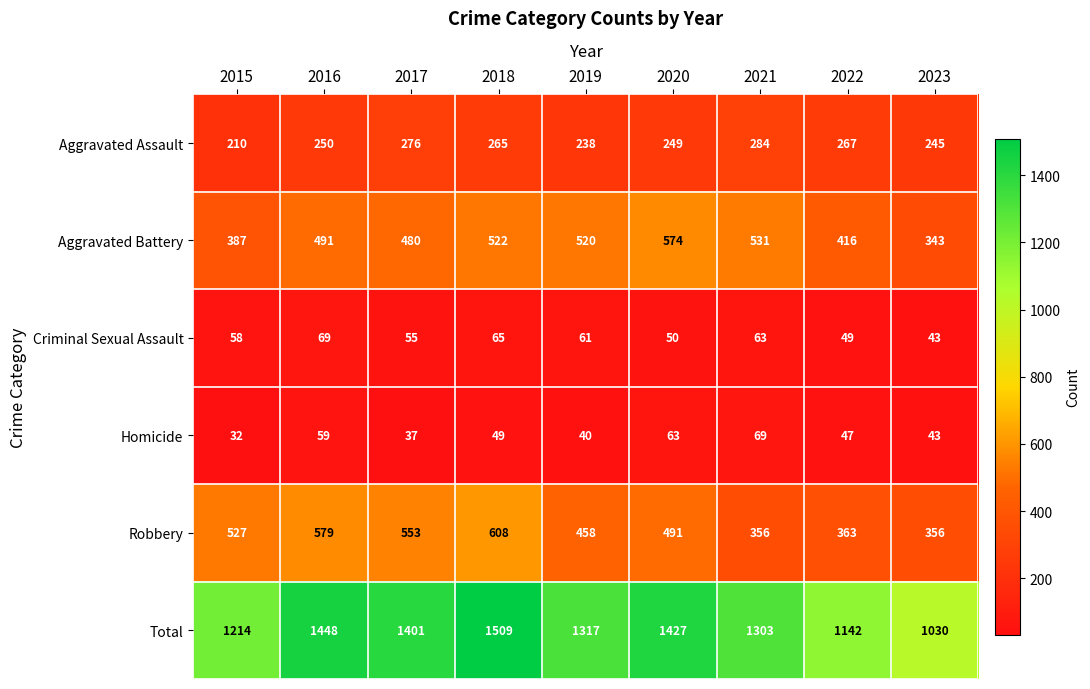

Which series has the largest total across all categories?

Total